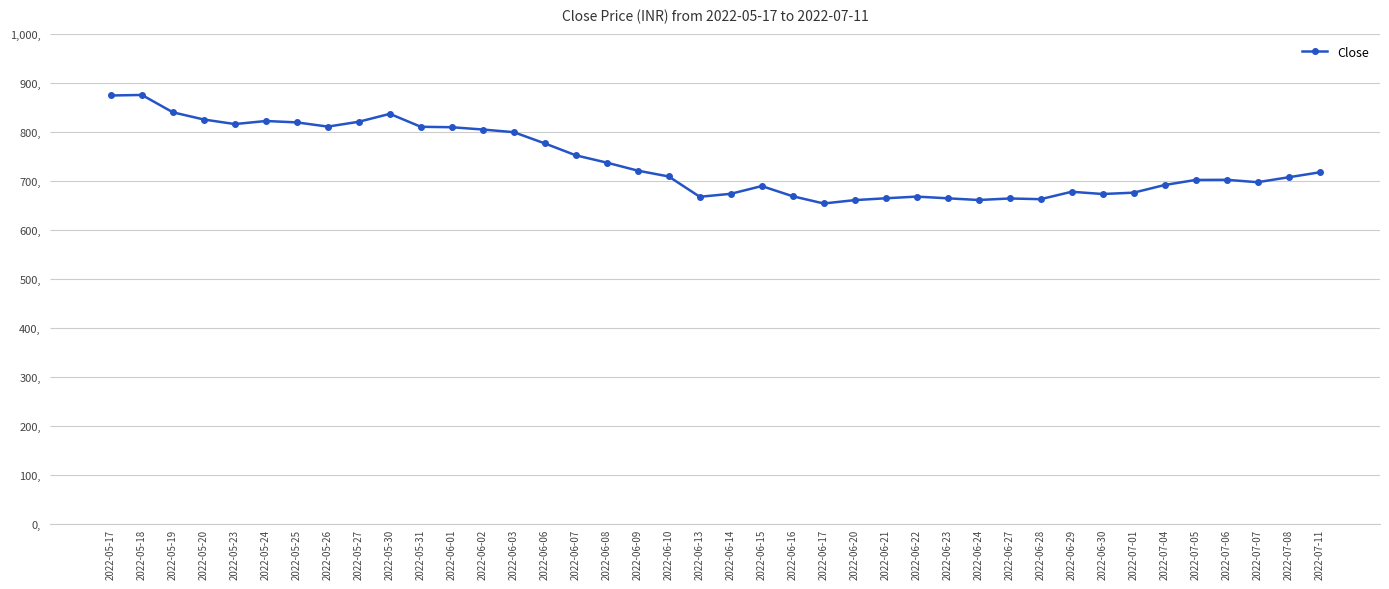

What is the sum of the values at 2022-06-15 and 2022-06-13?

1358.4